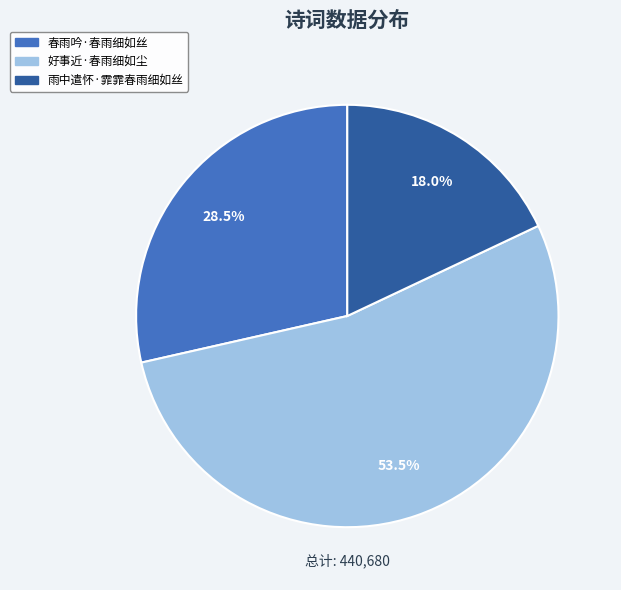

The 雨中遣怀·霏霏春雨细如丝 slice represents 18% of the pie. True or false?

True